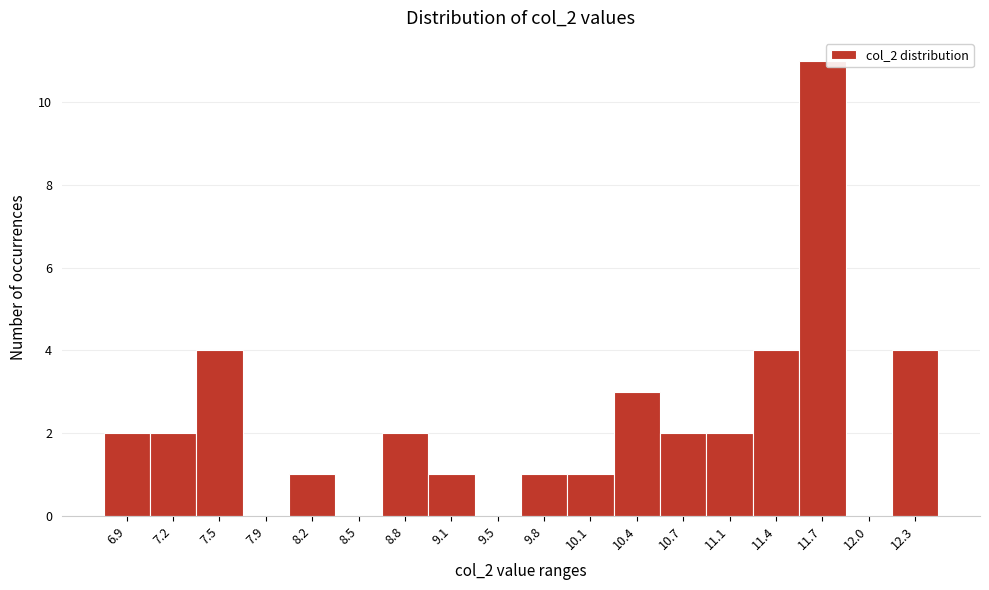

Reading left to right, extract all data points from this chart.

6.9=2	7.2=2	7.5=4	7.9=0	8.2=1	8.5=0	8.8=2	9.1=1	9.5=0	9.8=1	10.1=1	10.4=3	10.7=2	11.1=2	11.4=4	11.7=11	12.0=0	12.3=4